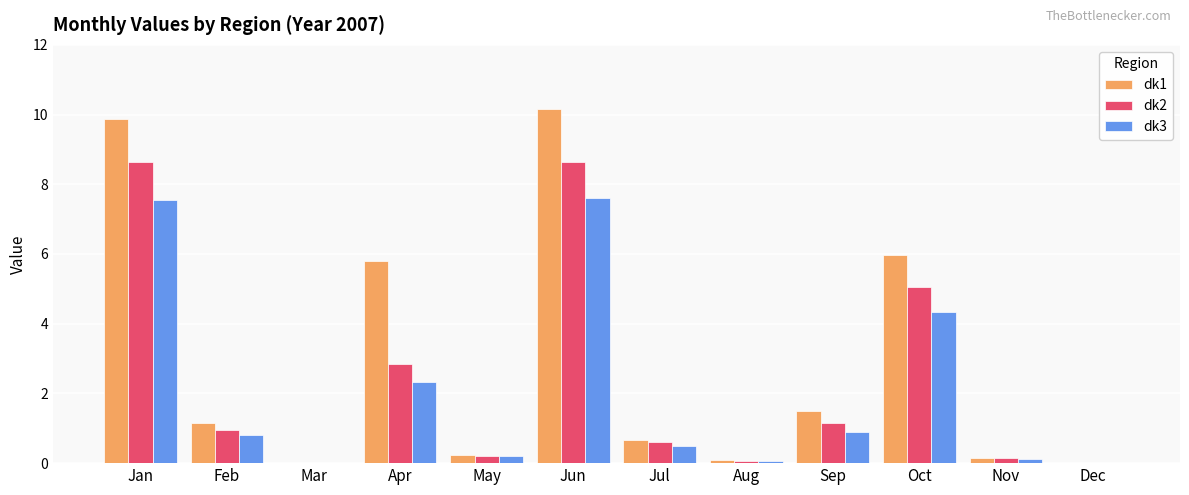

What is the highest value of the dk1 series?

10.2